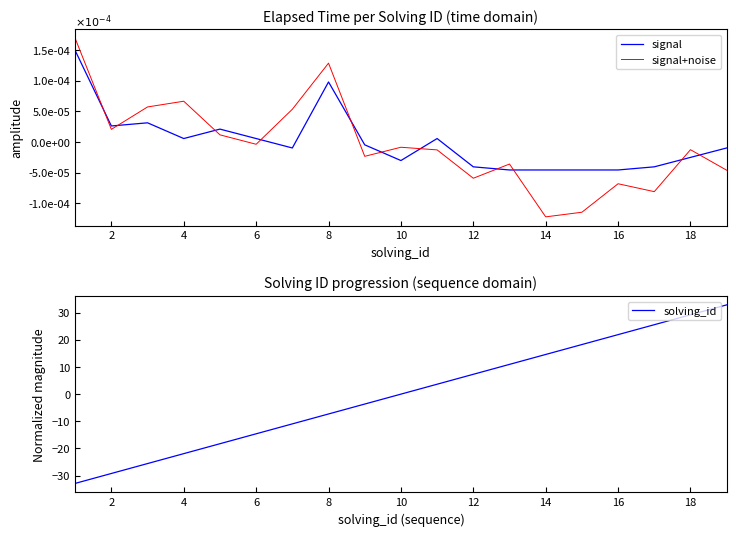

Which series has the largest range (max minus min)?

solving_id